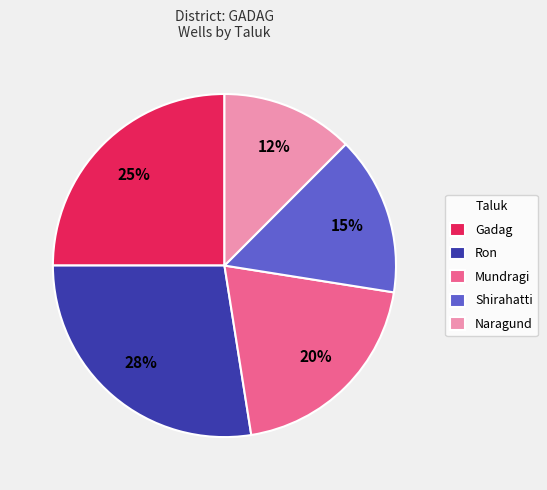

True or false: Ron accounts for 28% of the total.

True